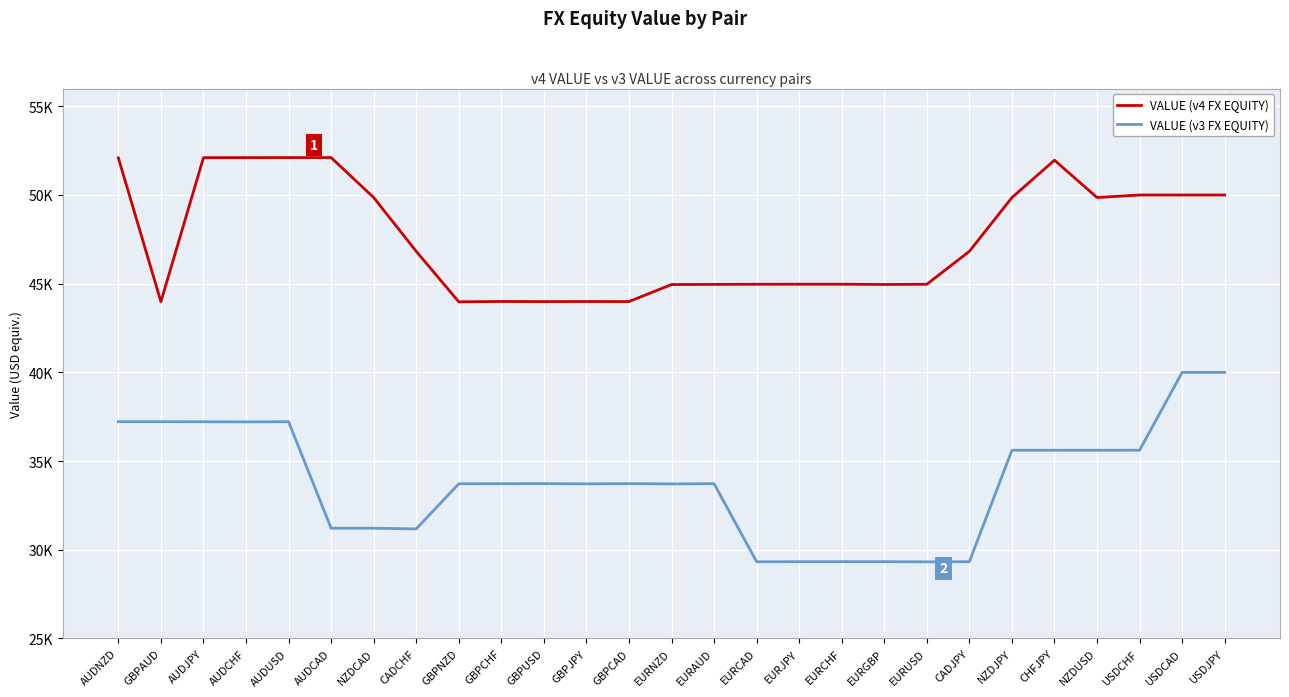

Does the chart display data point markers on the line(s)?

No